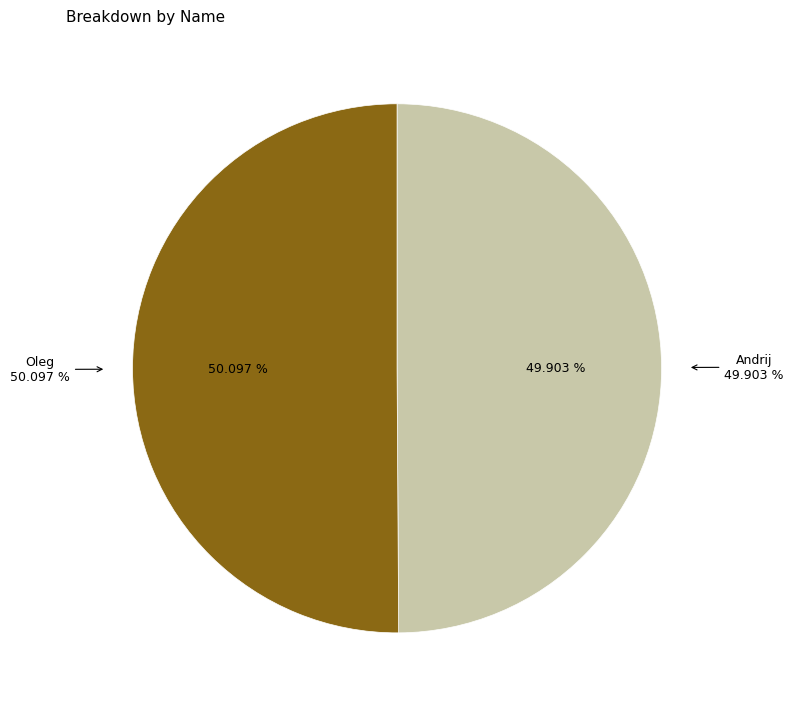

True or false: Andrij accounts for 50% of the total.

True